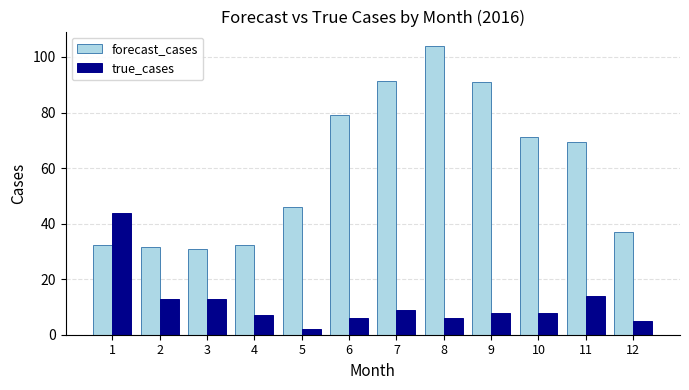

At which category does the chart reach its peak across all series?

8